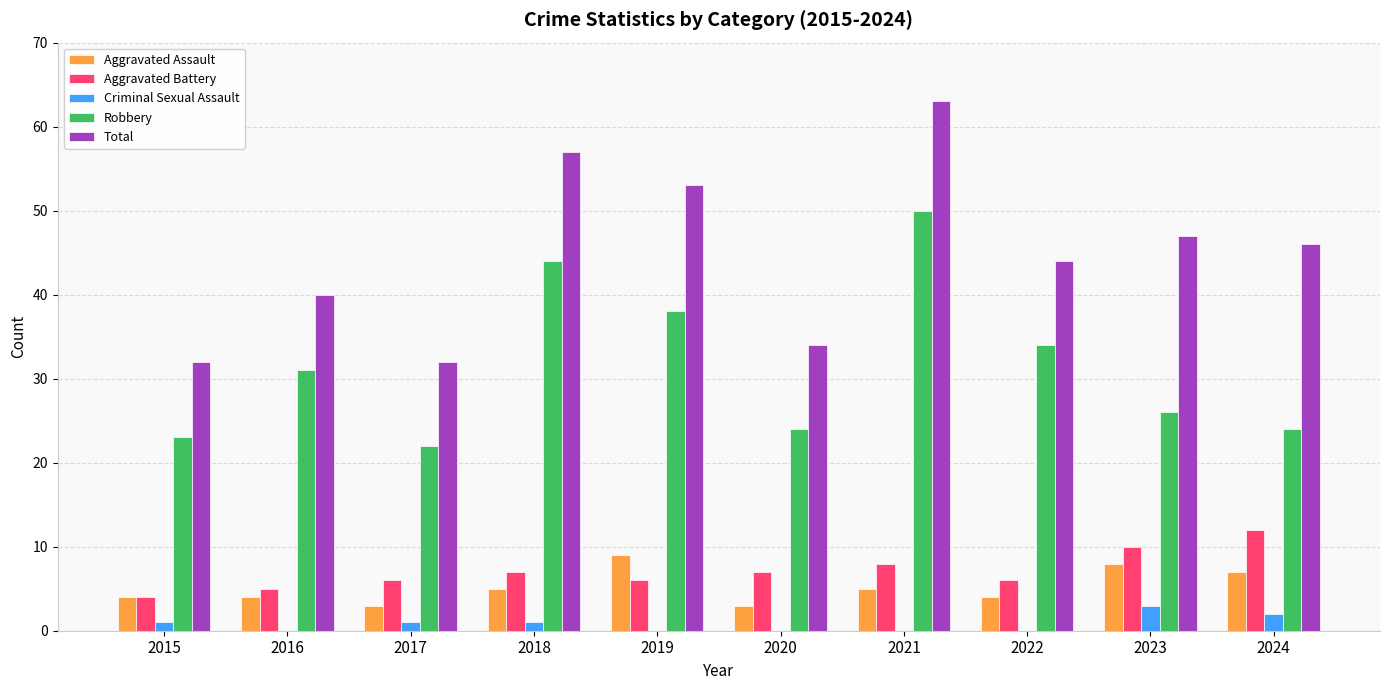

How many categories are shown in the chart?

10